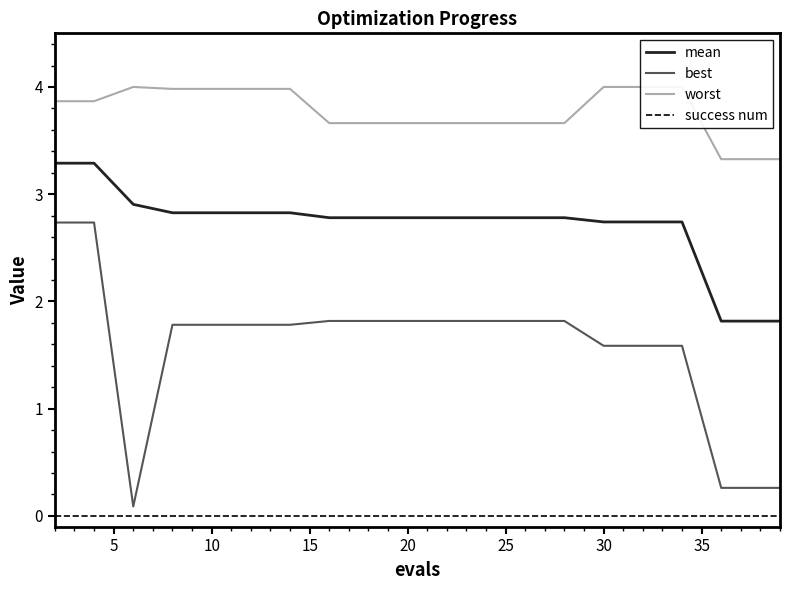

The value of mean at 30 is 3.8. True or false?

False